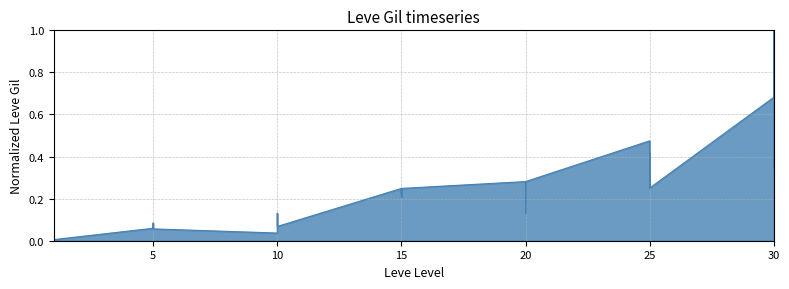

How many points are lower than both their immediate neighbors (excluding endpoints)?

11